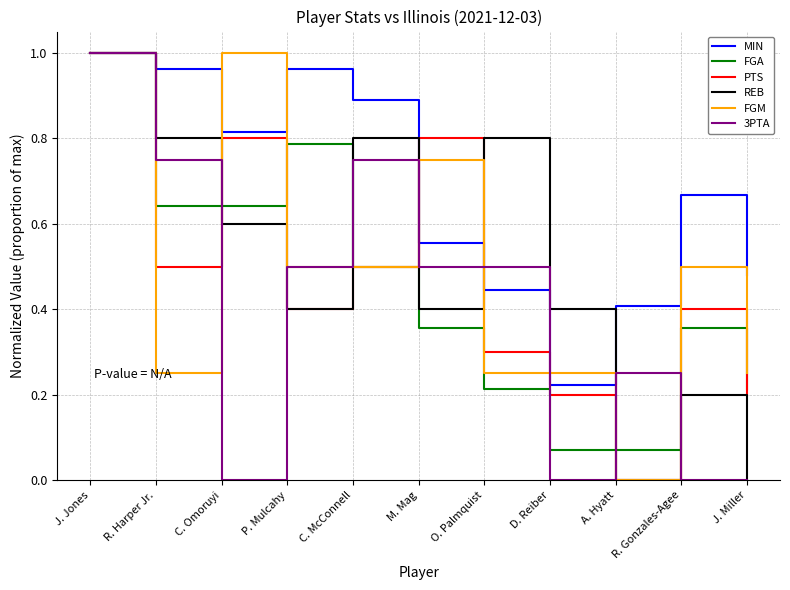

Is it true that PTS equals 0.2 at P. Mulcahy?

False